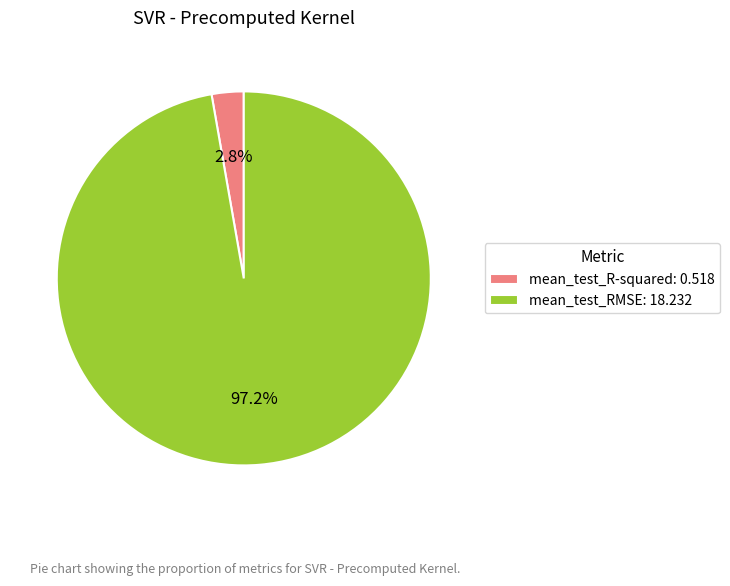

To the nearest percent, what portion does mean_test_RMSE represent?

97%